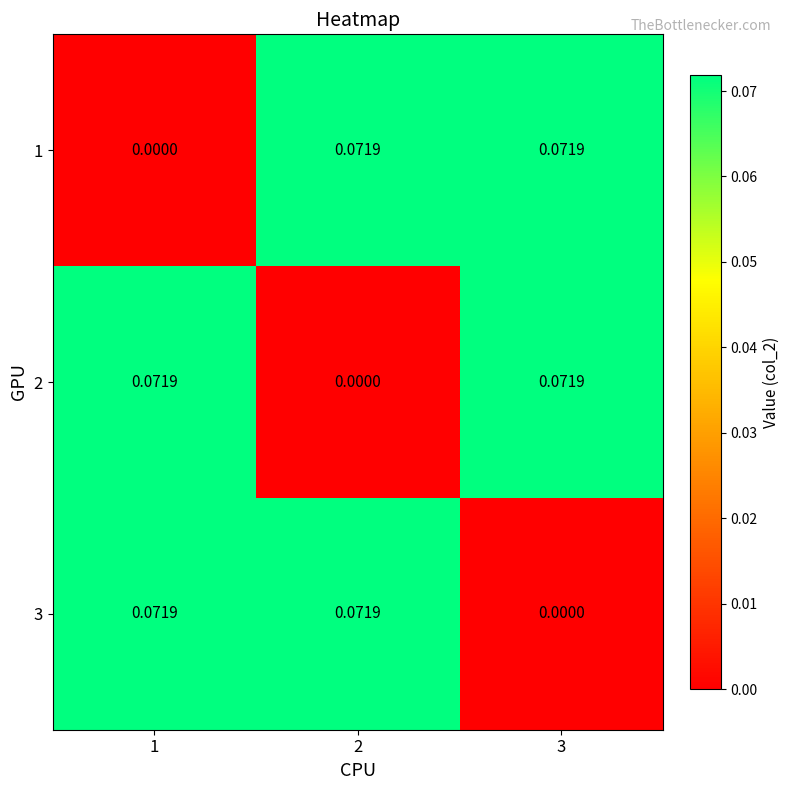

Is the value of 3 at 1 greater than the value of 1 at 1?

Yes